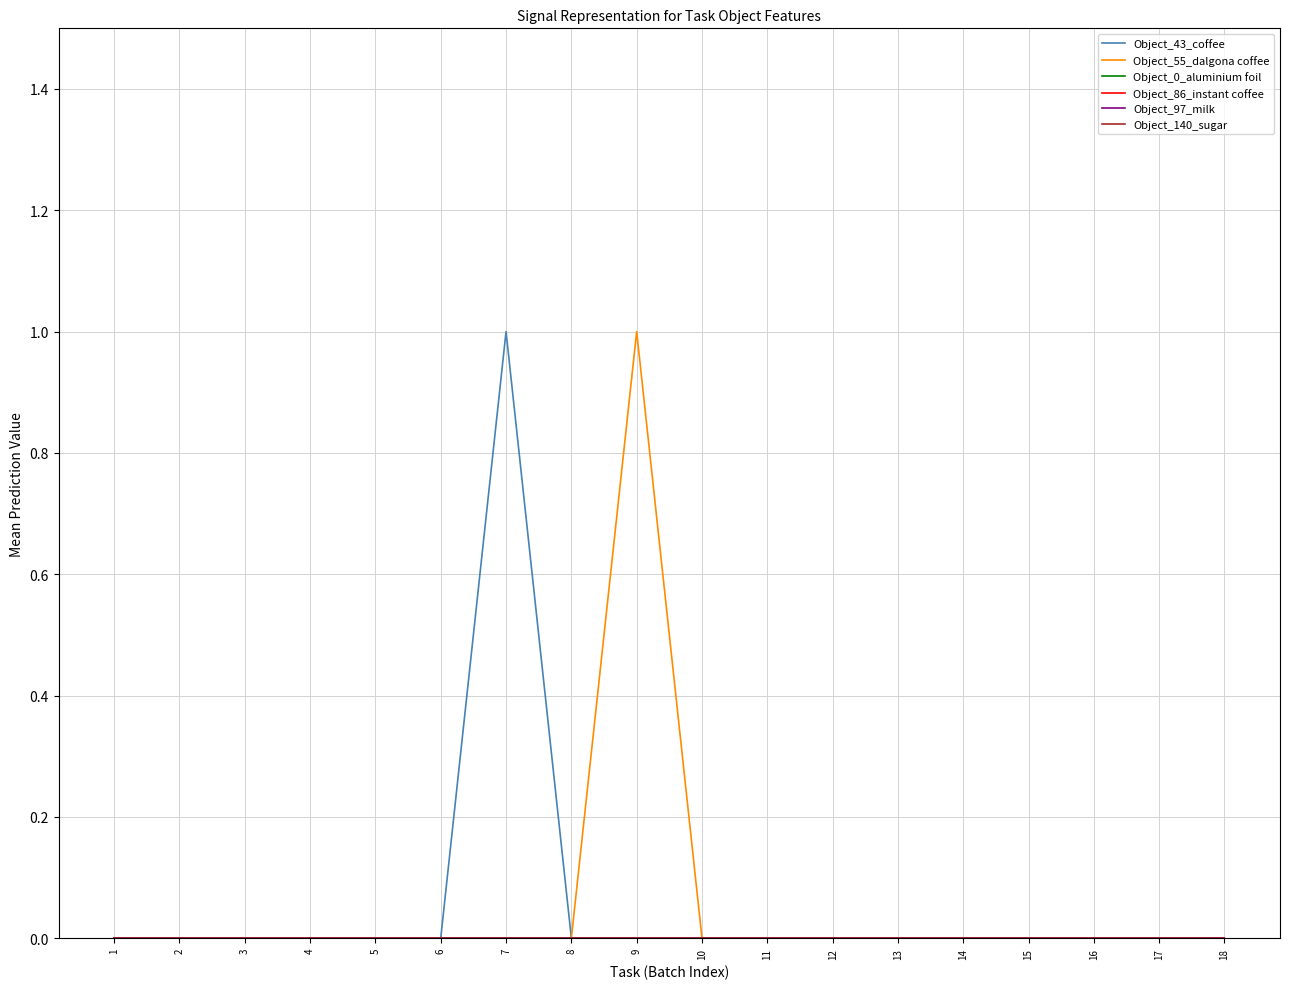

Does the chart display data point markers on the line(s)?

No